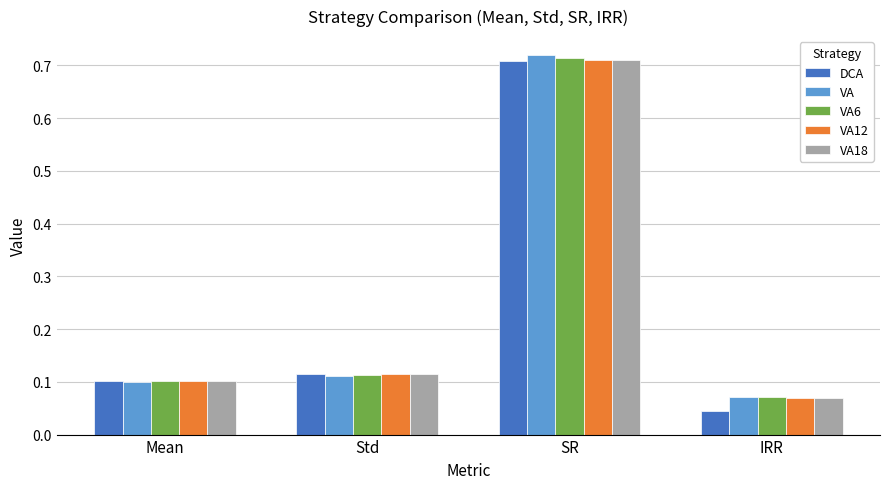

At which category does the chart reach its minimum across all series?

IRR